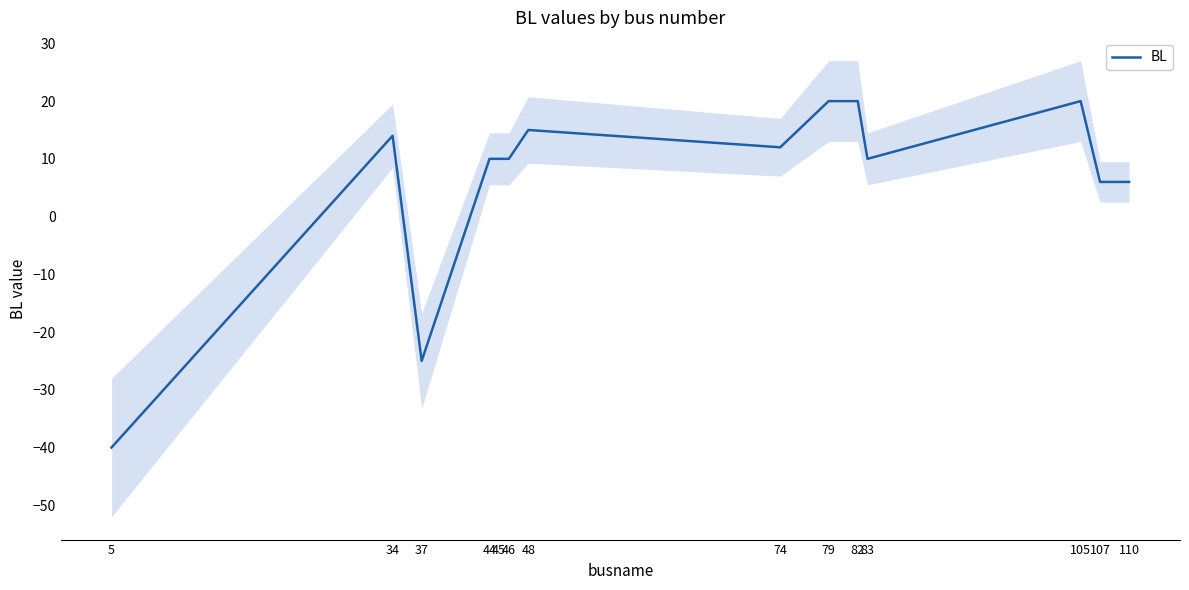

True or false: the data shows 5 at 34.

False